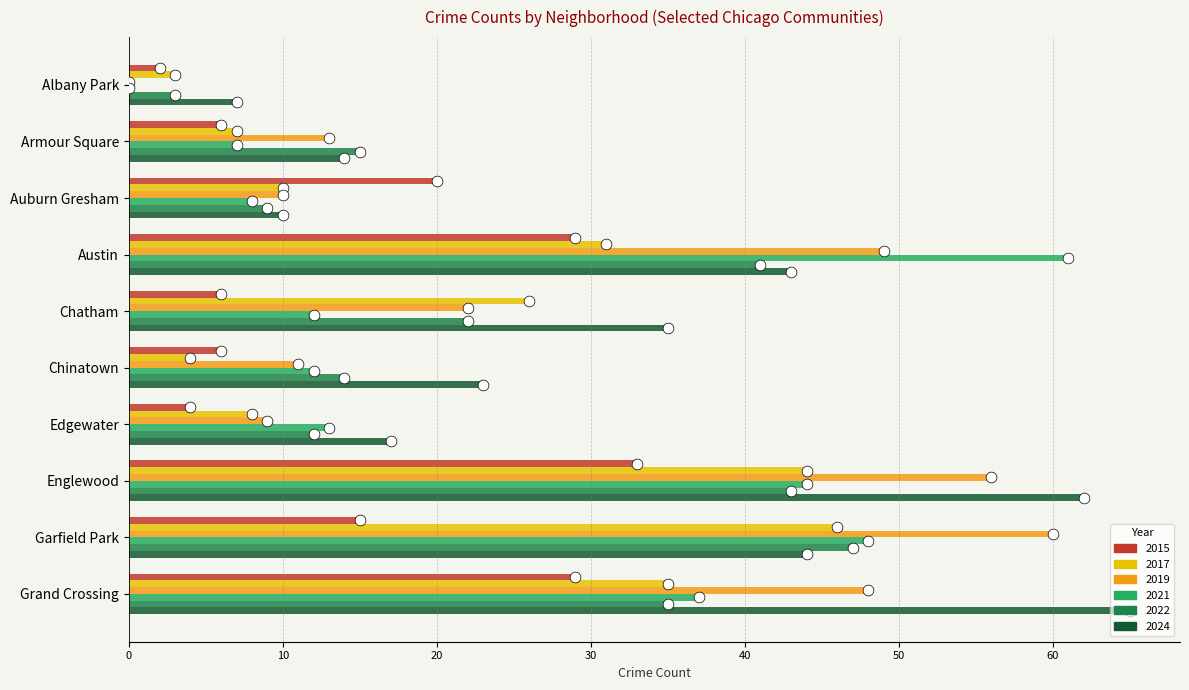

What is the total value across all series at Auburn Gresham?

67